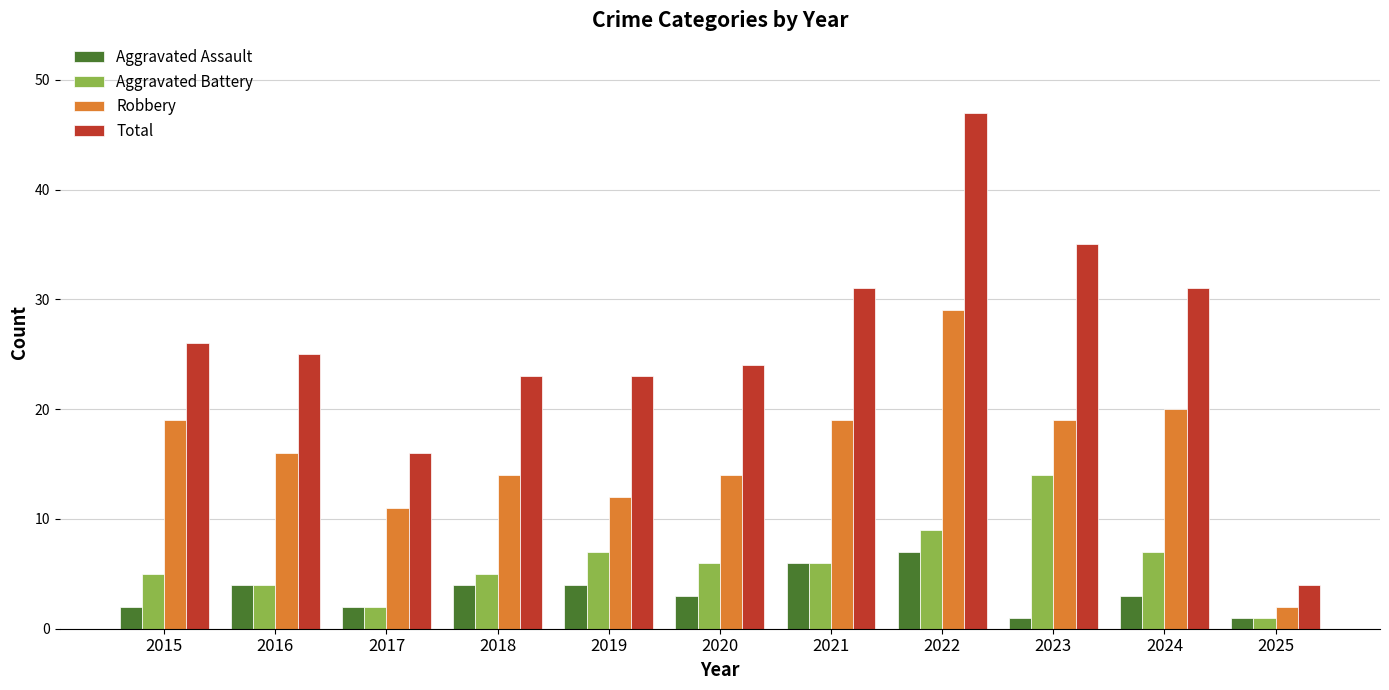

Reading left to right, extract all data points from this chart.

Aggravated Assault: 2	4	2	4	4	3	6	7	1	3	1
Aggravated Battery: 5	4	2	5	7	6	6	9	14	7	1
Robbery: 19	16	11	14	12	14	19	29	19	20	2
Total: 26	25	16	23	23	24	31	47	35	31	4